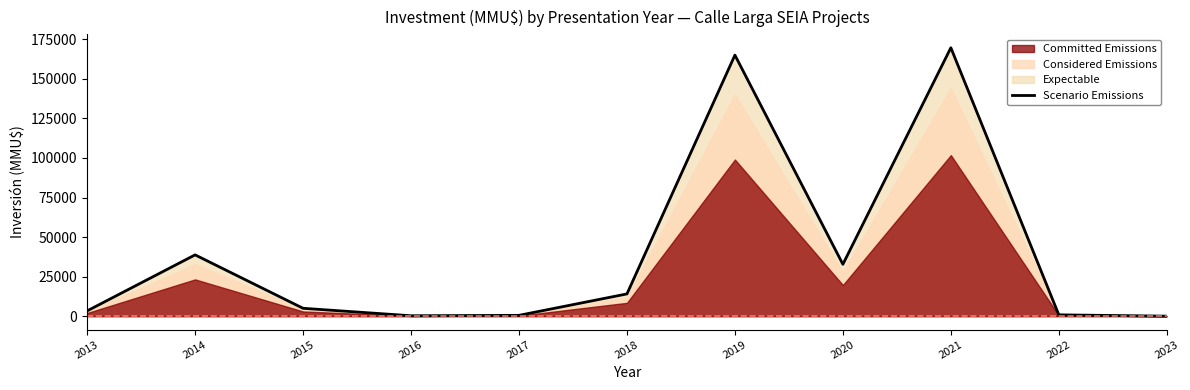

What is the change in value from 2020 to 2023?

-32770